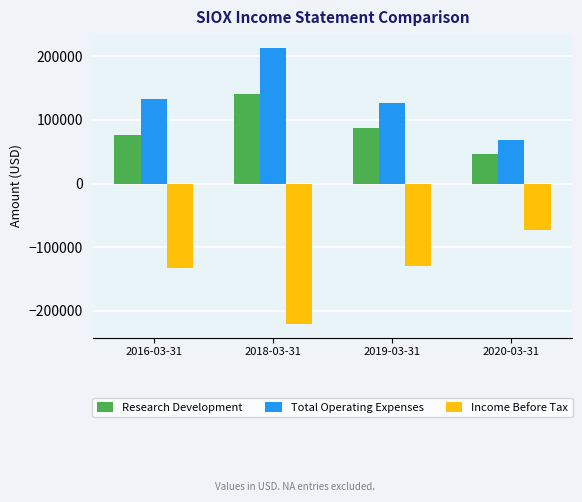

Reading left to right, extract all data points from this chart.

Research Development: 76600	141400	87600	47100
Total Operating Expenses: 133200	213300	127000	69200
Income Before Tax: -133200	-220700	-128900	-72200